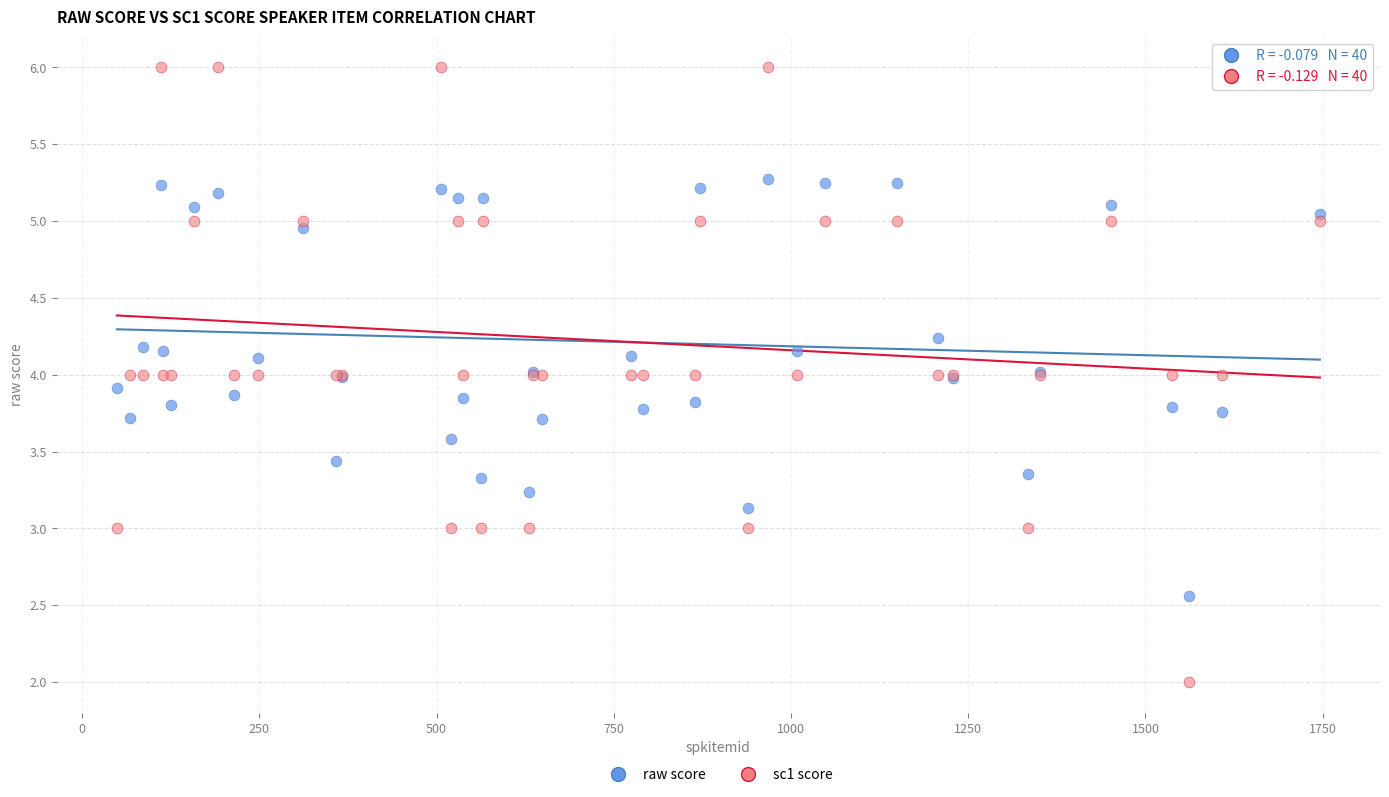

Which series reaches the maximum Y coordinate?

sc1 score